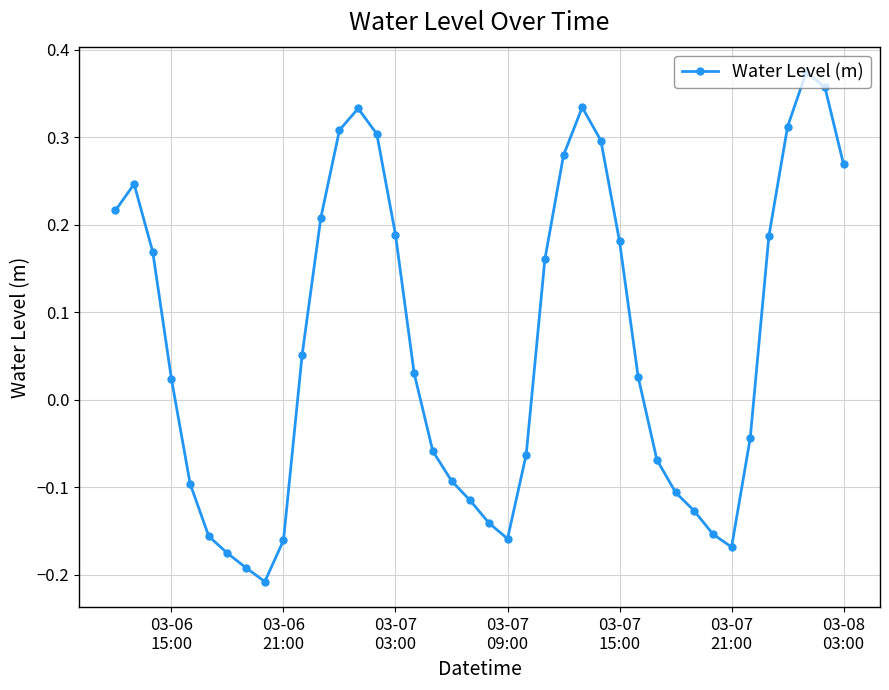

True or false: there are more than 2 points higher than both neighbors.

True